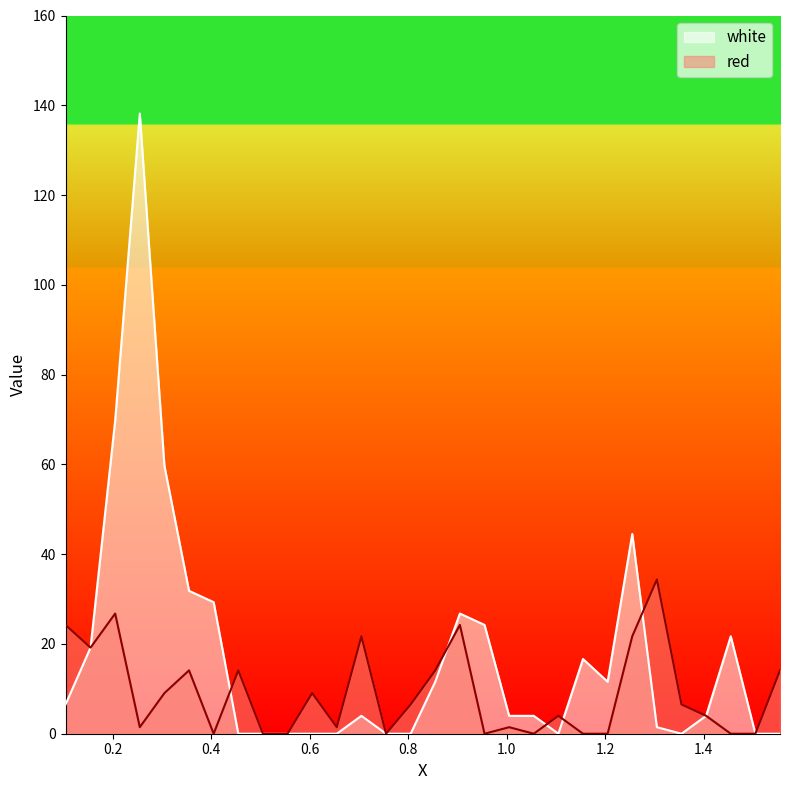

What is the average value of the red series?

9.1